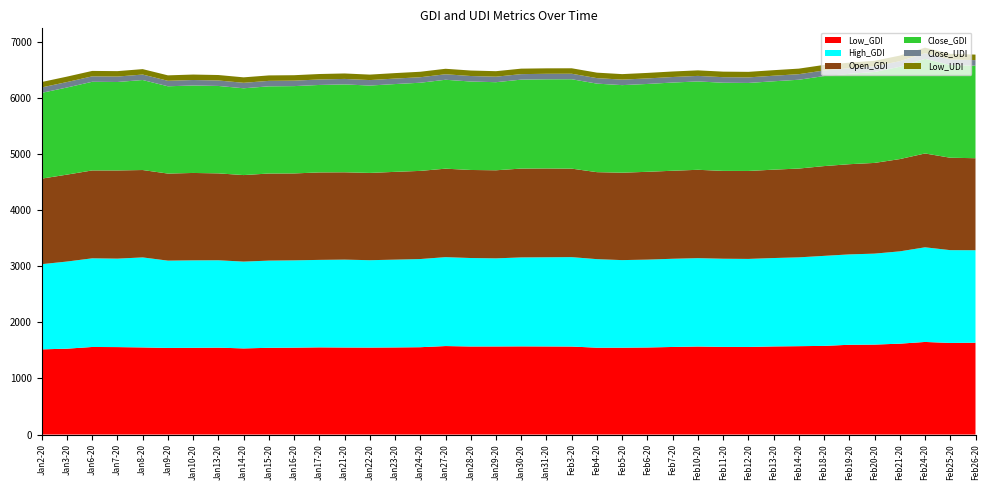

Reading right to left, list all the values displayed in this chart.

Low_GDI: 37=1636.4	36=1632.3	35=1650.0	34=1619.3	33=1603.0	32=1599.7	31=1579.8	30=1574.8	29=1570.2	28=1561.0	27=1561.9	26=1568.6	25=1560.5	24=1551.6	23=1547.7	22=1547.8	21=1568.2	20=1570.0	19=1571.4	18=1569.8	17=1569.2	16=1576.8	15=1556.3	14=1552.2	13=1549.8	12=1551.0	11=1553.6	10=1548.5	9=1545.6	8=1534.9	7=1548.4	6=1545.4	Low_UDI=1543.3	Close_UDI=1552.3	Close_GDI=1558.3	Open_GDI=1560.4	High_GDI=1530.1	Low_GDI=1518.0
High_GDI: 37=1648.1	36=1653.7	35=1686.6	34=1645.0	33=1621.0	32=1610.5	31=1604.3	30=1582.7	29=1575.1	28=1568.7	27=1571.1	26=1574.7	25=1571.9	24=1565.6	23=1560.7	22=1577.7	21=1593.3	20=1589.0	19=1585.0	18=1569.8	17=1576.4	16=1584.5	15=1571.1	14=1564.6	13=1557.1	12=1566.2	11=1558.8	10=1555.7	9=1553.9	8=1546.7	7=1557.4	6=1558.8	Low_UDI=1555.7	Close_UDI=1604.2	Close_GDI=1576.3	Open_GDI=1580.0	High_GDI=1552.7	Low_GDI=1518.1
Open_GDI: 37=1640.0	36=1646.9	35=1672.4	34=1644.6	33=1616.6	32=1607.5	31=1600.0	30=1582.7	29=1575.1	28=1567.4	27=1565.6	26=1574.7	25=1568.6	24=1565.1	23=1557.8	22=1550.4	21=1577.2	20=1582.9	19=1583.5	18=1569.8	17=1569.2	16=1576.8	15=1571.1	14=1564.6	13=1555.3	12=1556.4	11=1558.8	10=1549.0	9=1552.1	8=1542.4	7=1548.4	6=1557.5	Low_UDI=1551.7	Close_UDI=1557.4	Close_GDI=1571.8	Open_GDI=1566.2	High_GDI=1549.2	Low_GDI=1524.5
Close_GDI: 37=1648.1	36=1653.7	35=1686.6	34=1645.0	33=1621.0	32=1610.5	31=1604.3	30=1582.7	29=1575.1	28=1568.7	27=1571.1	26=1574.7	25=1571.9	24=1565.6	23=1560.7	22=1577.7	21=1593.3	20=1589.0	19=1585.0	18=1569.8	17=1576.4	16=1584.5	15=1571.1	14=1564.6	13=1557.1	12=1566.2	11=1558.8	10=1556.1	9=1553.9	8=1546.7	7=1558.0	6=1558.8	Low_UDI=1555.7	Close_UDI=1604.2	Close_GDI=1576.3	Open_GDI=1580.0	High_GDI=1552.7	Low_GDI=1528.7
Close_UDI: 37=99.3	36=99.4	35=99.6	34=99.9	33=99.9	32=99.7	31=99.5	30=99.2	29=99.1	28=99.0	27=99.0	26=98.9	25=98.7	24=98.6	23=98.3	22=98.0	21=97.9	20=98.0	19=98.1	18=98.2	17=98.2	16=98.0	15=98.0	14=97.8	13=97.7	12=97.7	11=97.7	10=97.4	9=97.4	8=97.6	7=97.5	6=97.6	Low_UDI=97.6	Close_UDI=97.3	Close_GDI=97.1	Open_GDI=96.9	High_GDI=97.1	Low_GDI=96.9
Low_UDI: 37=98.9	36=98.9	35=99.1	34=99.2	33=99.5	32=99.4	31=99.1	30=99.0	29=98.8	28=98.7	27=98.7	26=98.6	25=98.4	24=98.2	23=97.9	22=97.8	21=97.4	20=97.4	19=97.8	18=97.9	17=97.9	16=97.8	15=97.7	14=97.4	13=97.4	12=97.4	11=97.3	10=97.1	9=97.2	8=97.3	7=97.3	6=97.3	Low_UDI=97.2	Close_UDI=96.8	Close_GDI=96.6	Open_GDI=96.5	High_GDI=96.7	Low_GDI=96.4